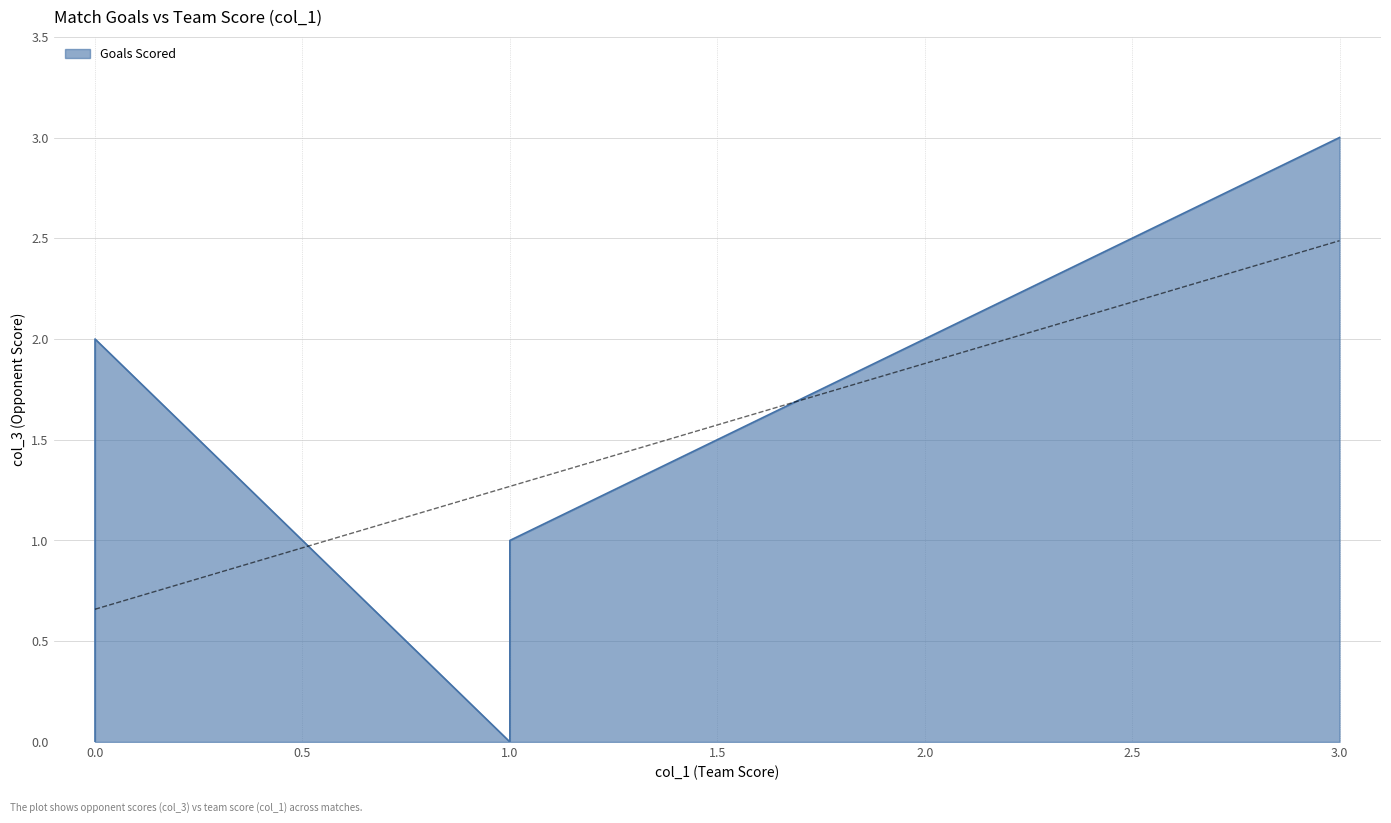

Count the number of data series in this chart.

1